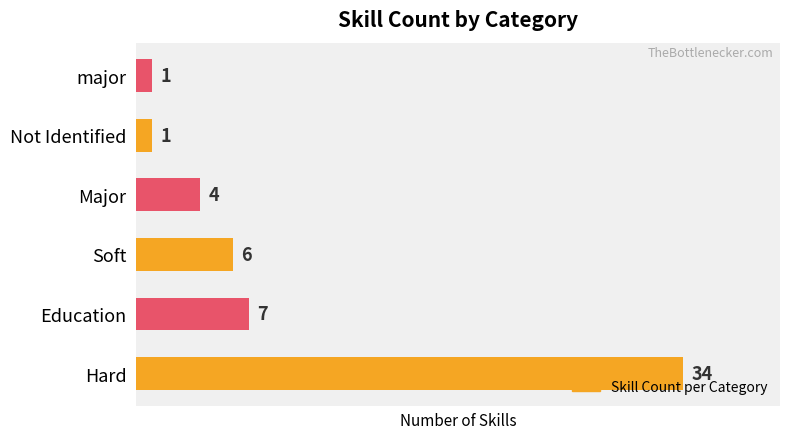

What is the difference between the maximum and second lowest values?

33